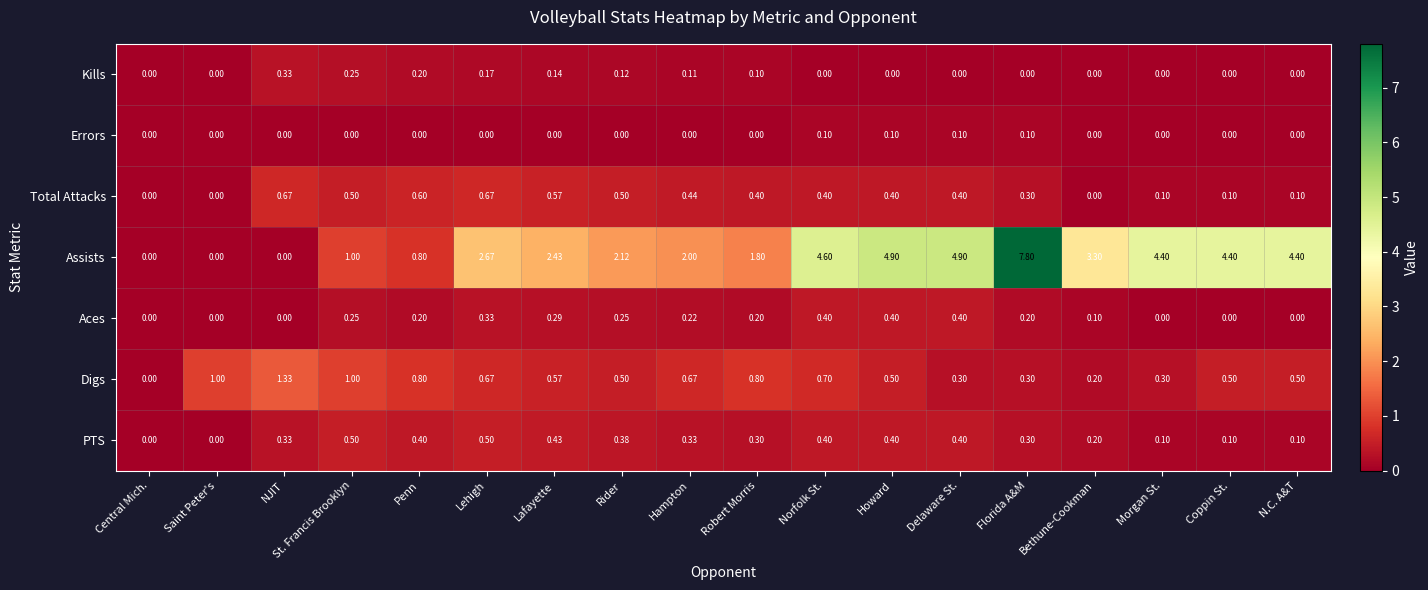

What is the difference between the highest and lowest values at Coppin St.?

4.4